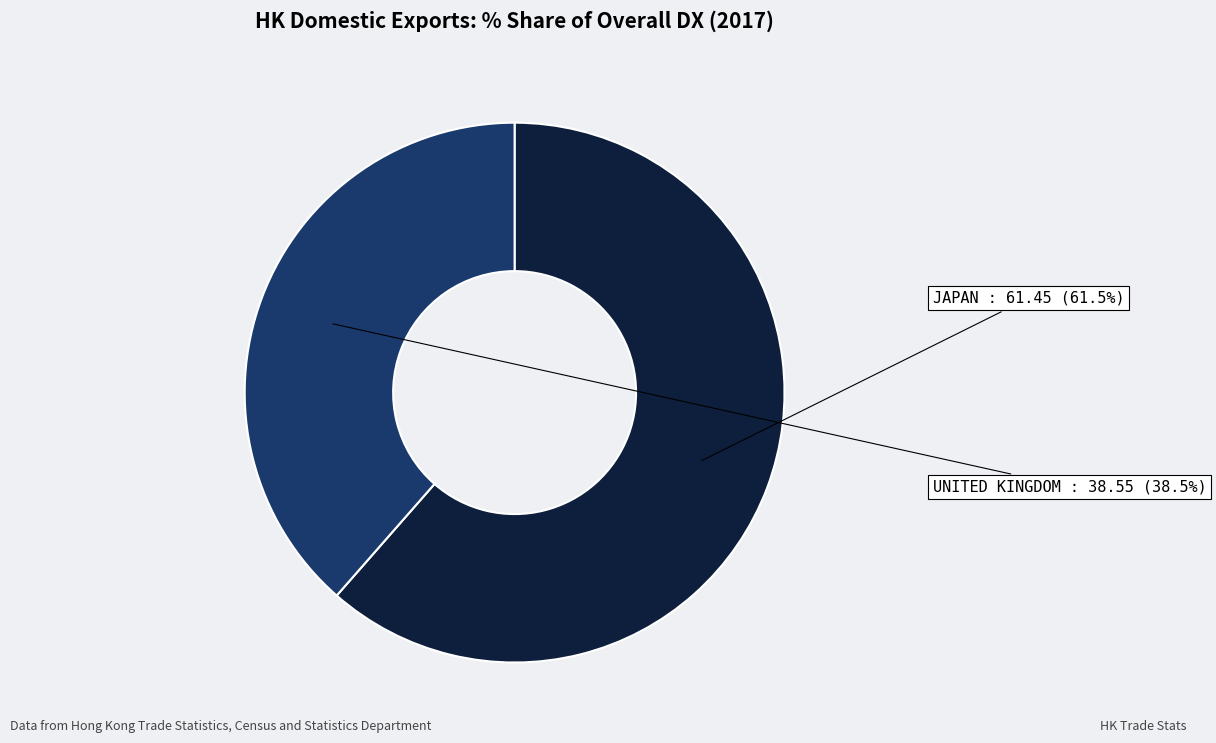

Which slice is the largest?

JAPAN